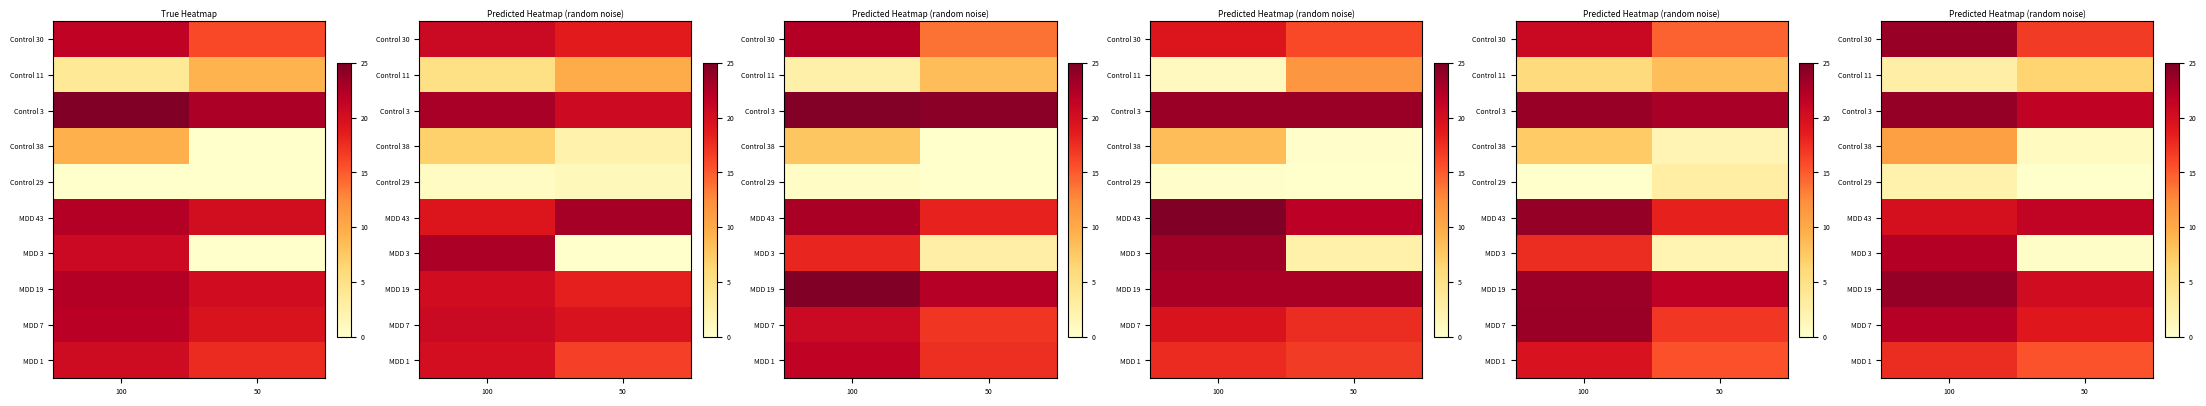

The Control 30 series shows 5.1 at 50. True or false?

False